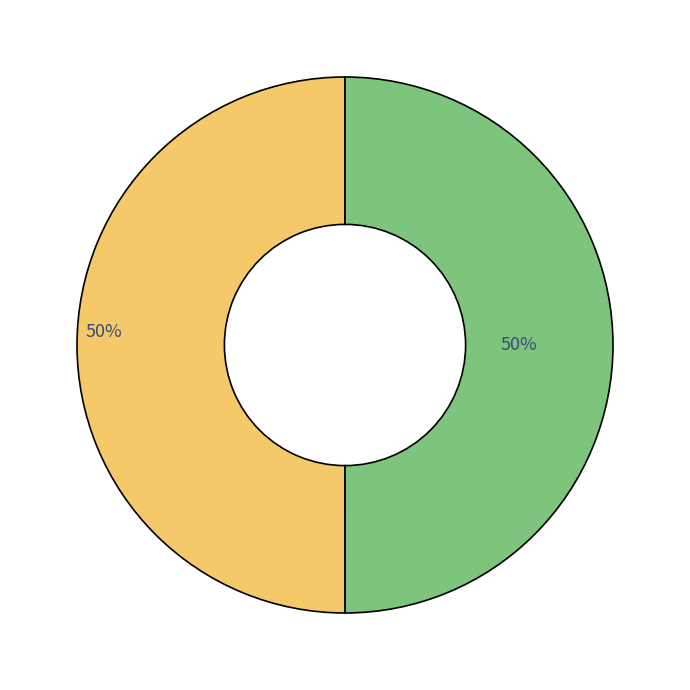

To the nearest percent, what is the average slice percentage?

50%